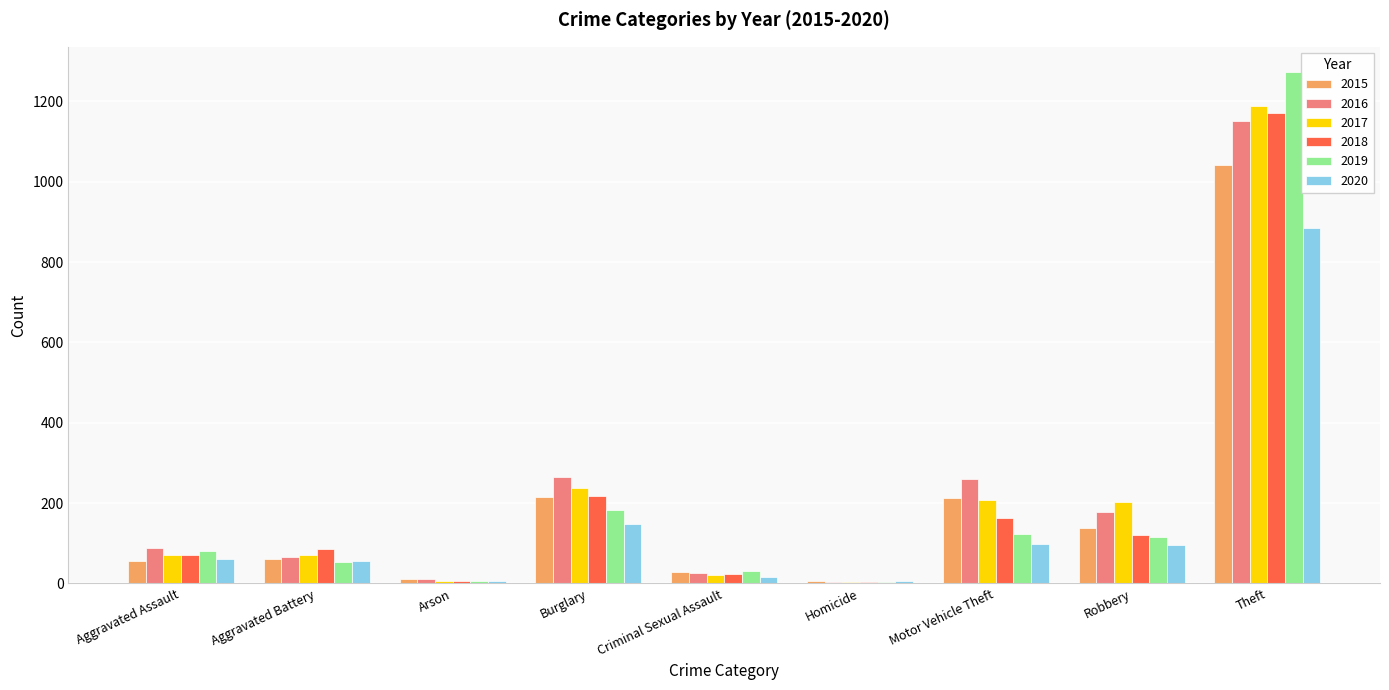

How many categories are shown in the chart?

9